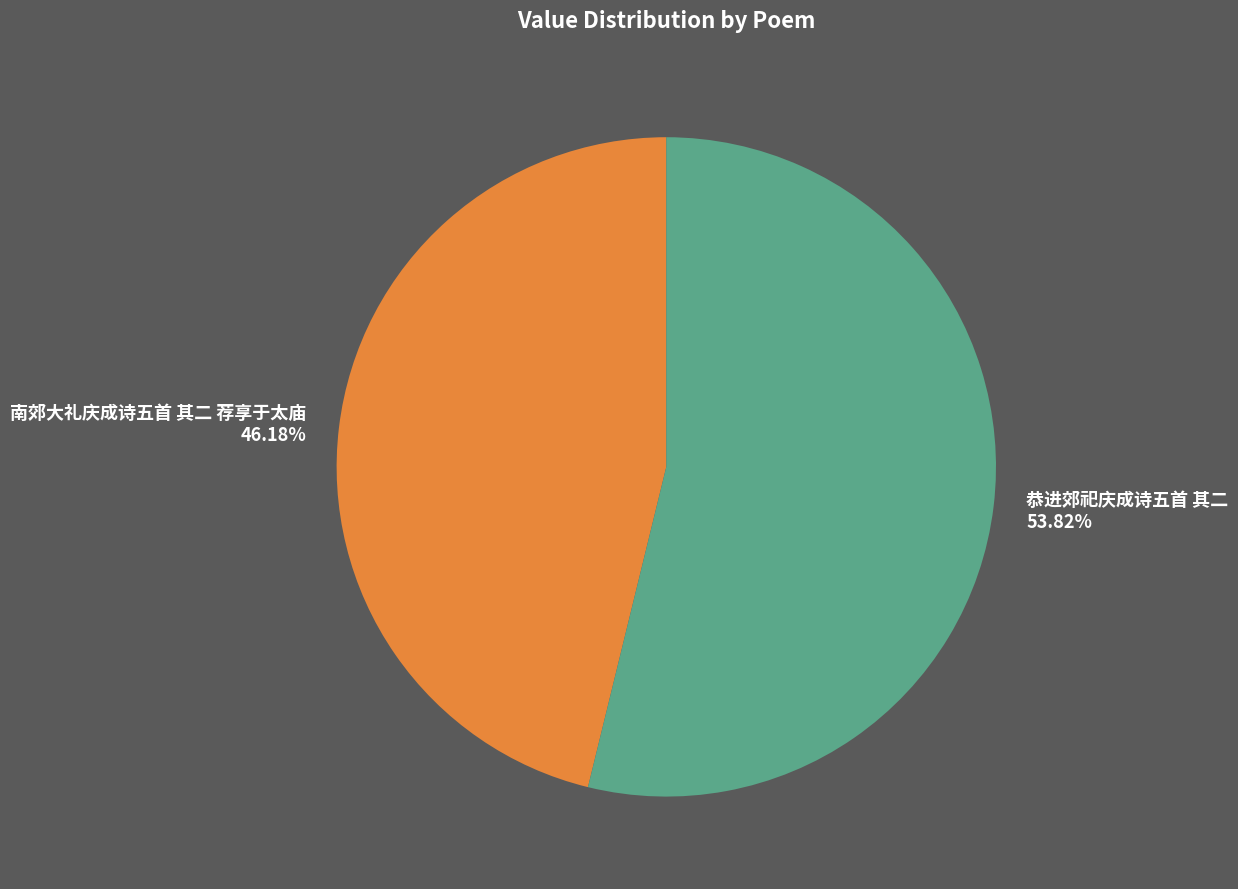

Which slice is the largest?

恭进郊祀庆成诗五首 其二